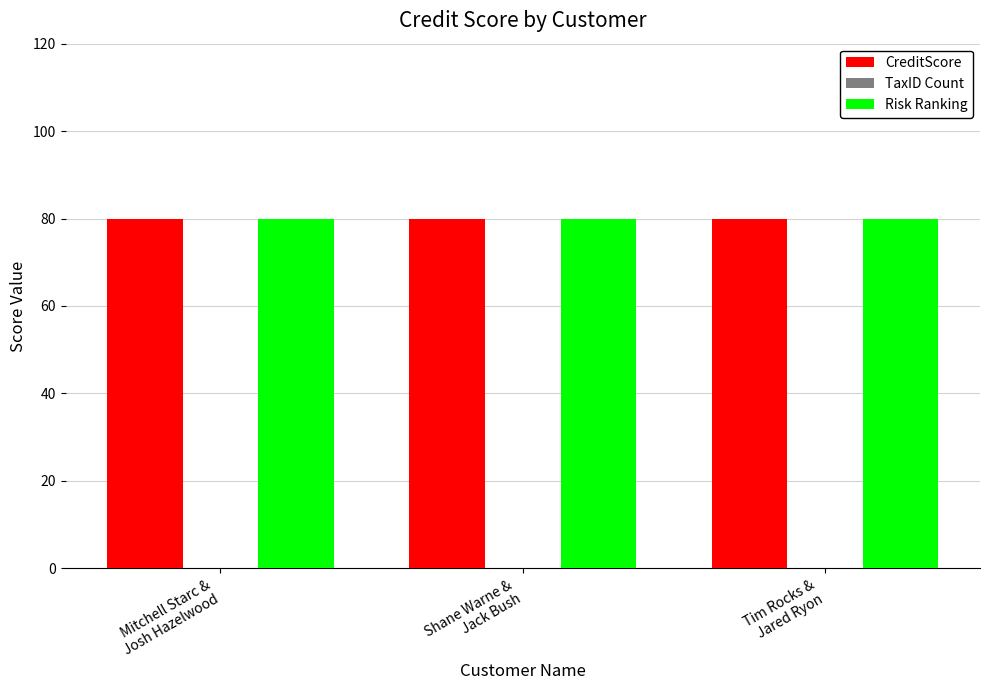

Which series has the largest total across all categories?

CreditScore